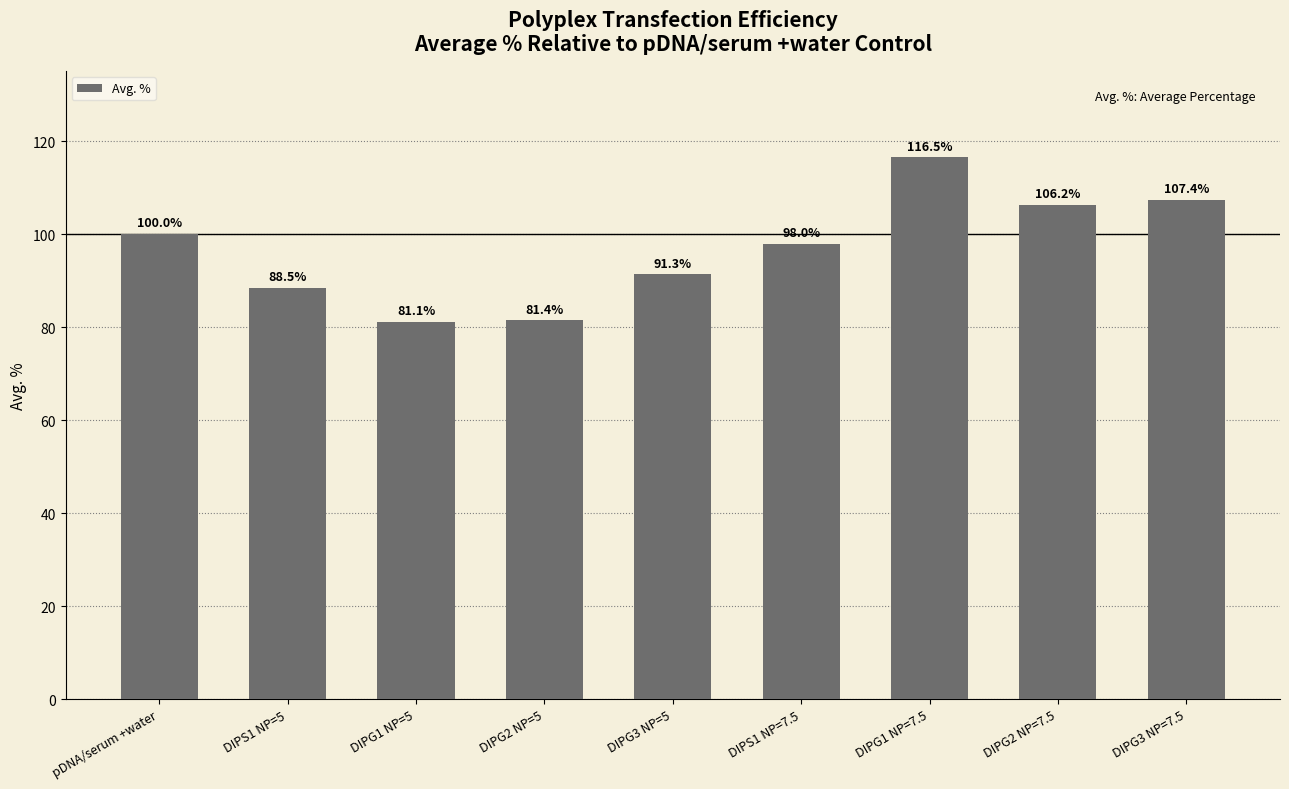

What is the difference between the second highest and second lowest values?

26.0